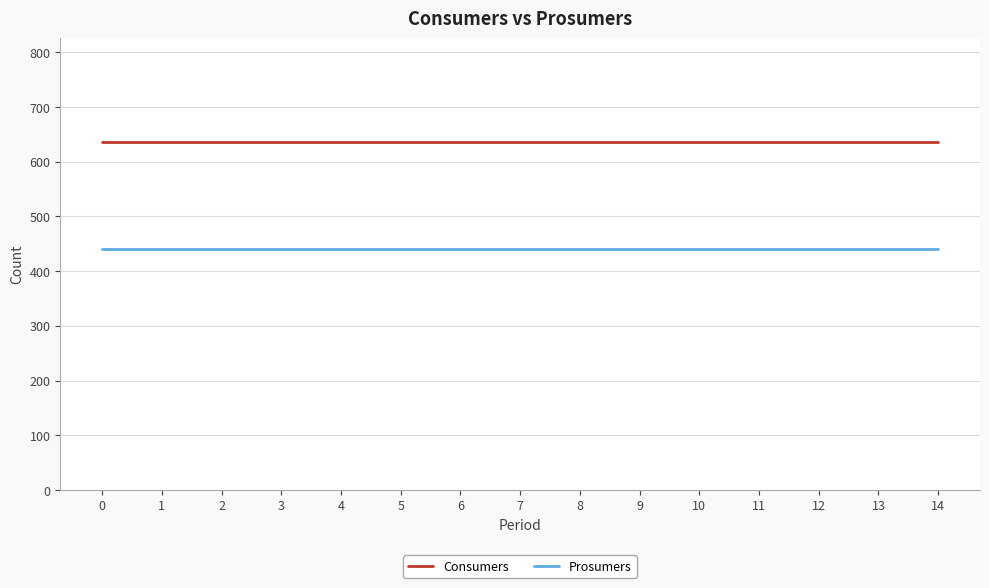

What is the total value across all series at 4?

1075